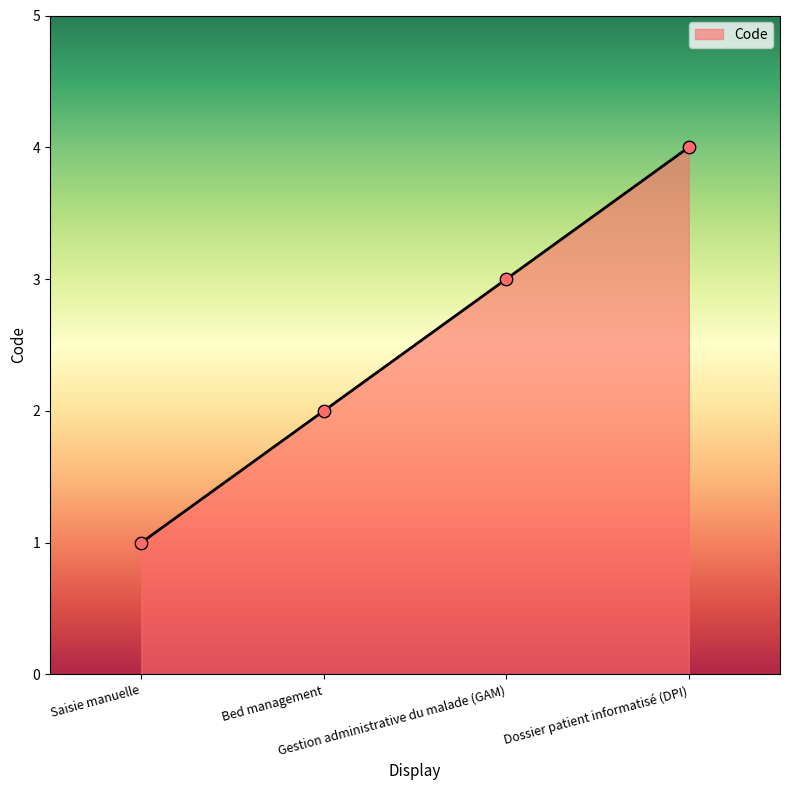

What is the change in value from Bed management to Gestion administrative du malade (GAM)?

+1